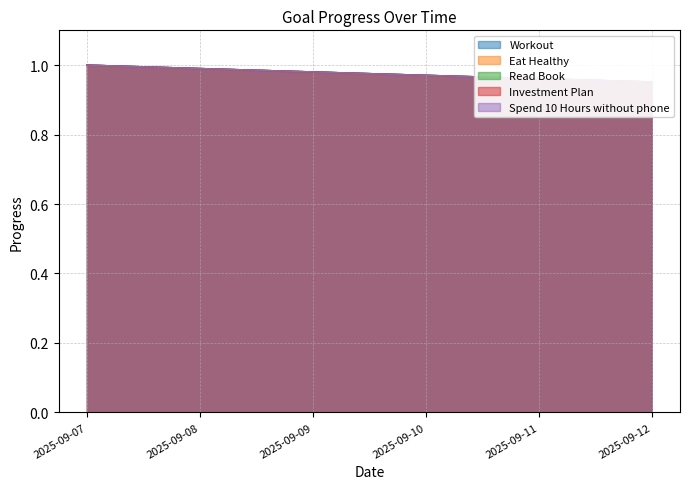

What is the sum of the Read Book values at 2025-09-11 and 2025-09-09?

1.9